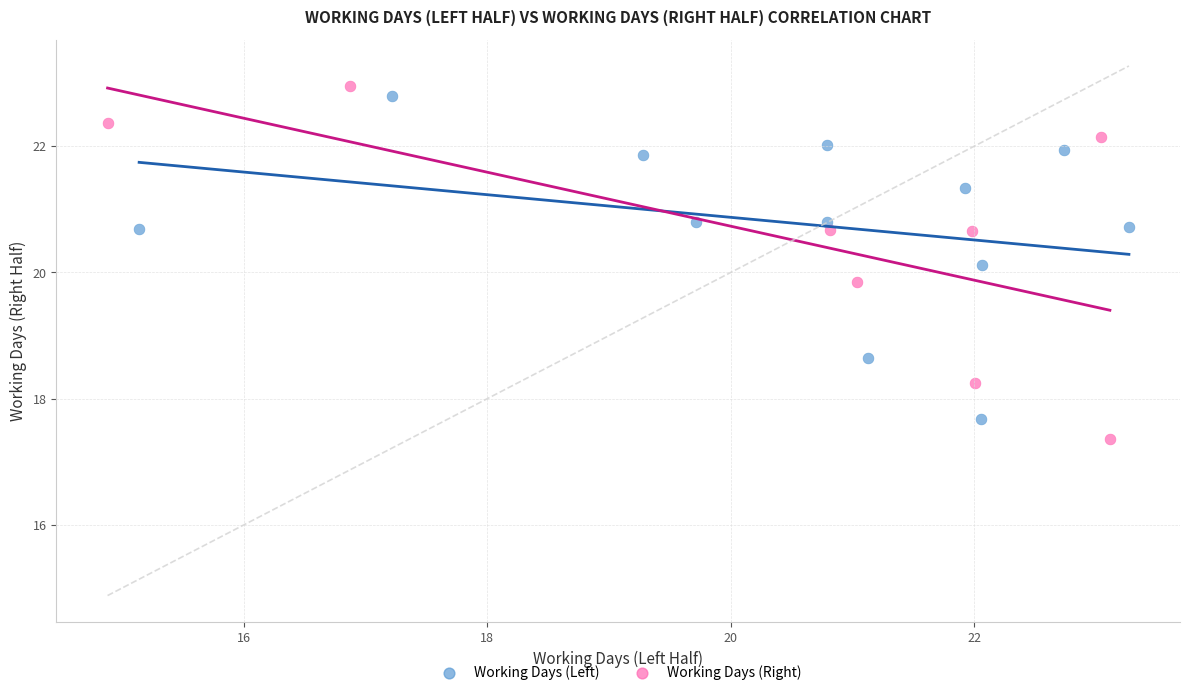

Which series has the widest spread of Y values?

Working Days (Right)